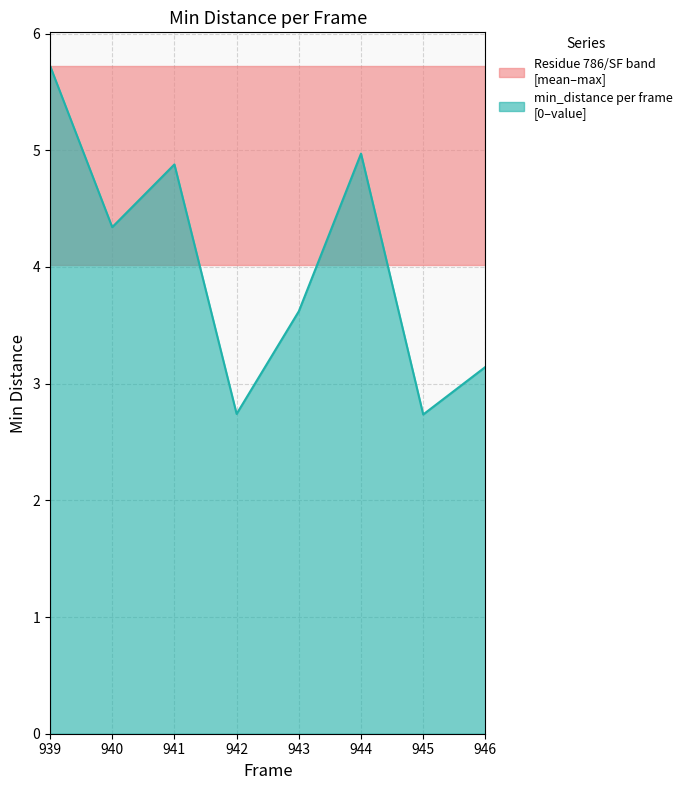

Reading left to right, extract all data points from this chart.

939=5.7	940=4.3	941=4.9	942=2.7	943=3.6	944=5.0	945=2.7	946=3.1